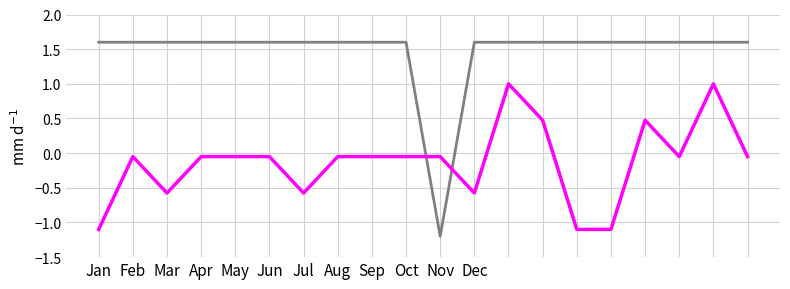

What is the maximum value shown in the chart?

1.6